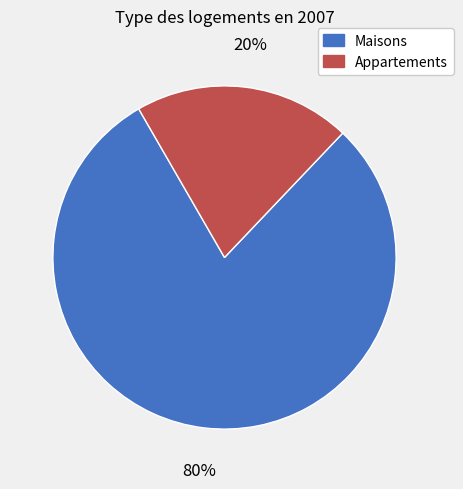

How many segments does this pie chart have?

2